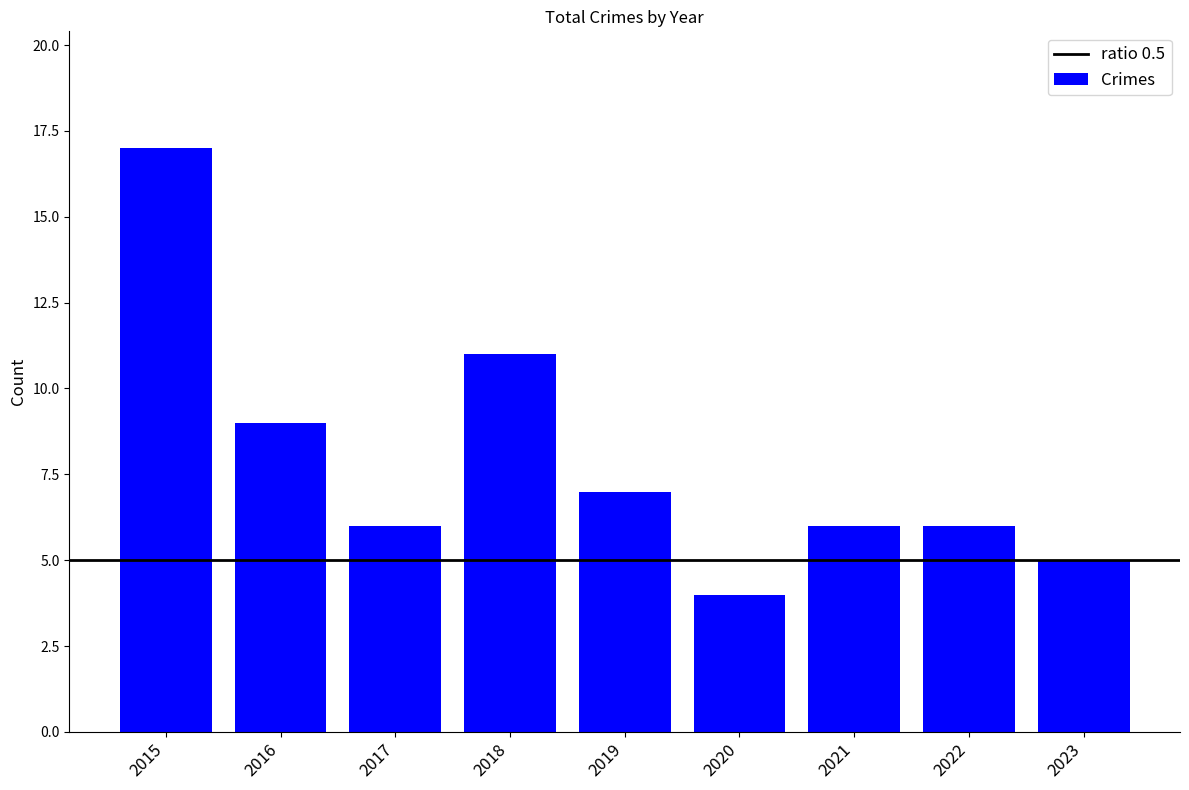

Count the number of data series in this chart.

1